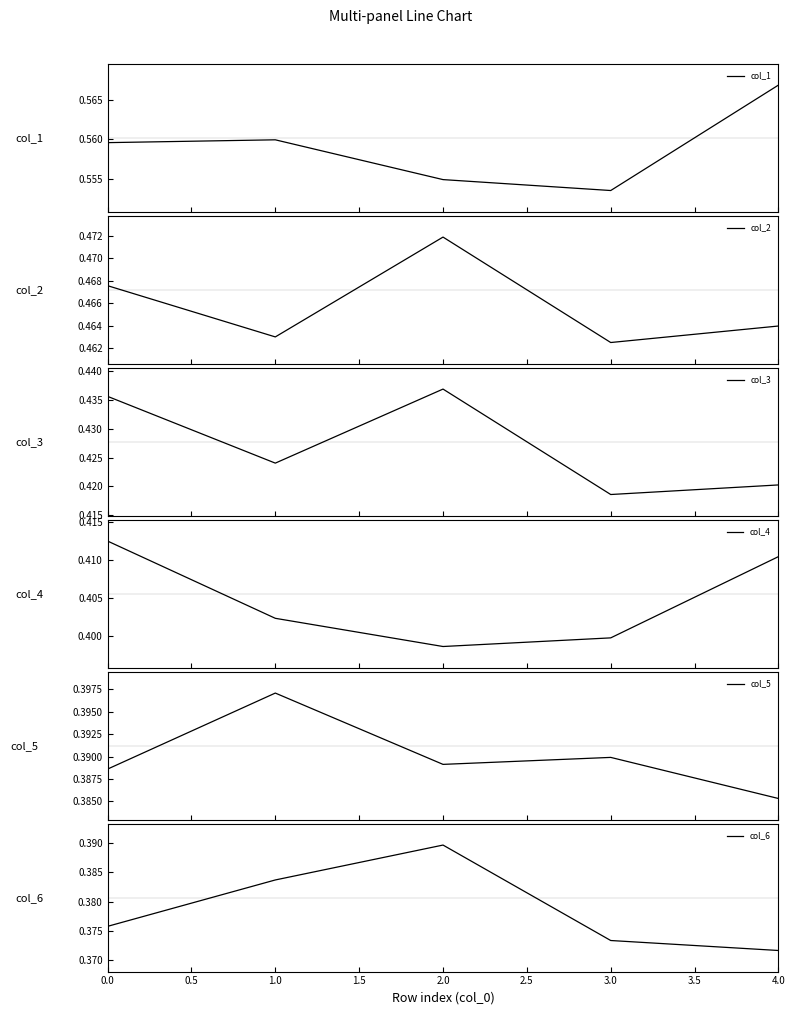

True or false: col_2 and col_4 cross at least once.

False